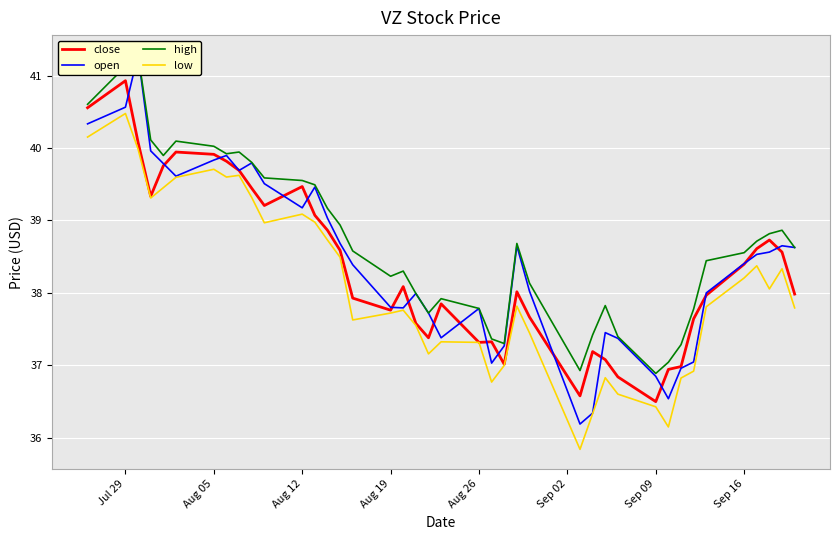

Is it true that low equals 39.7 at Aug 05?

True